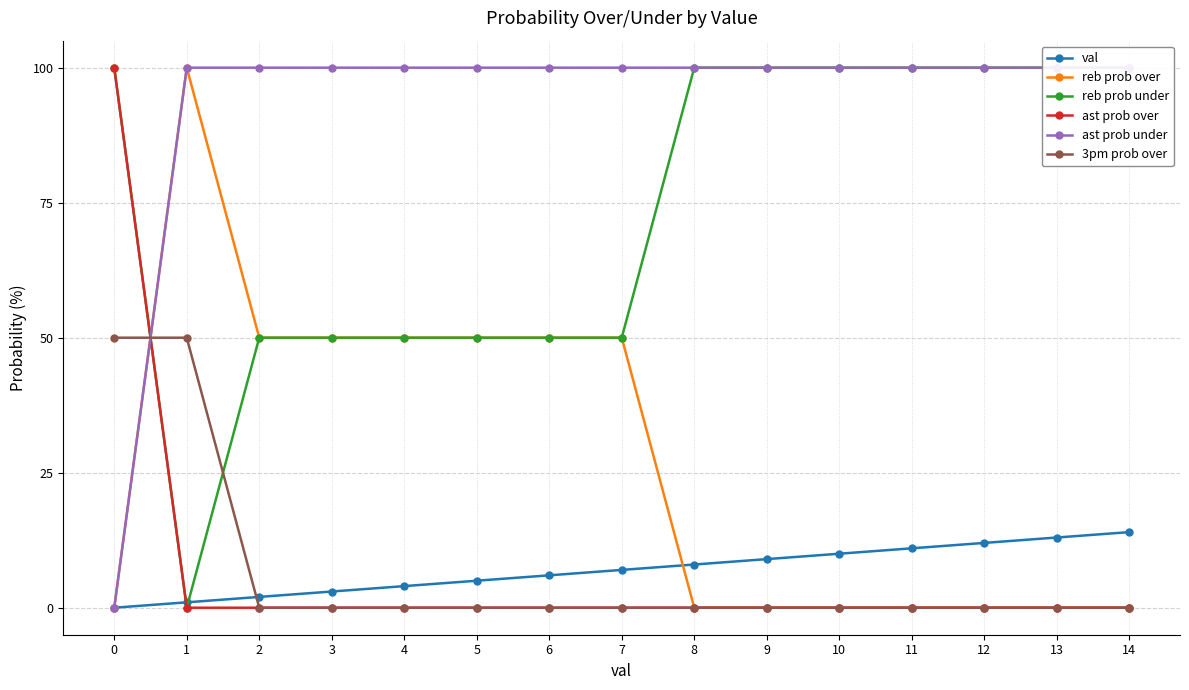

How many series are shown in this chart?

6